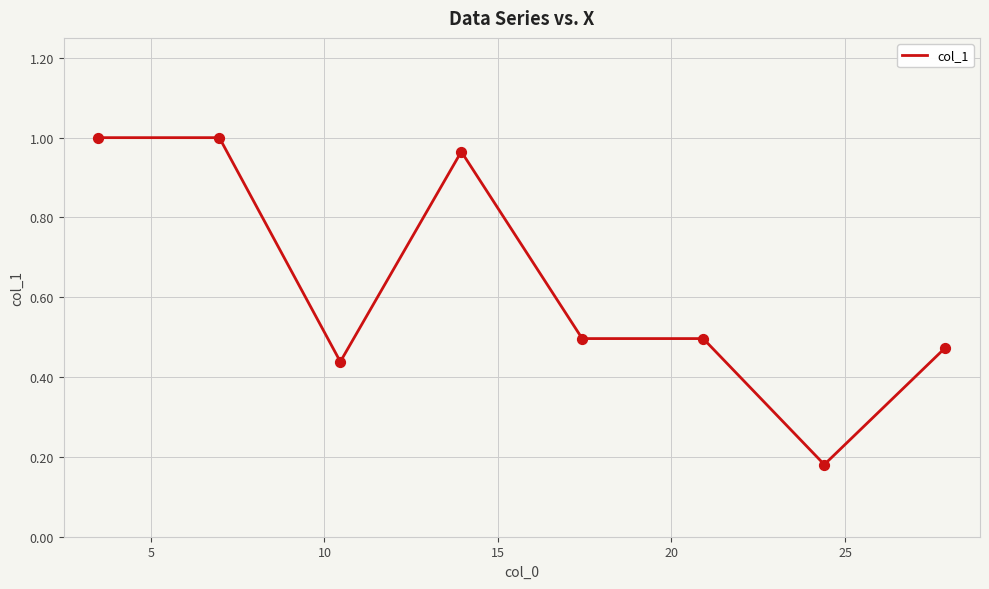

What is the difference between the maximum and second lowest values?

0.6